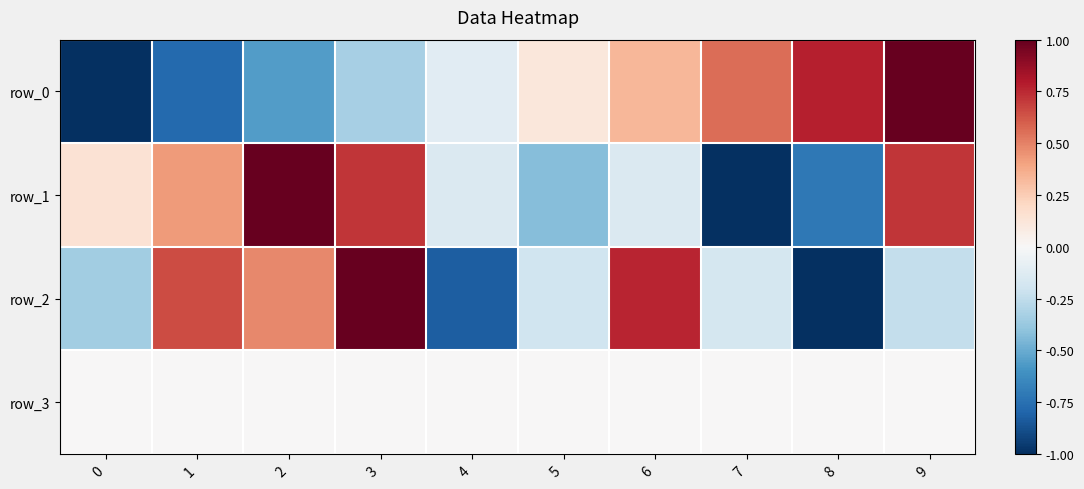

What is the sum of the row_0 values at 6 and 8?

1.1